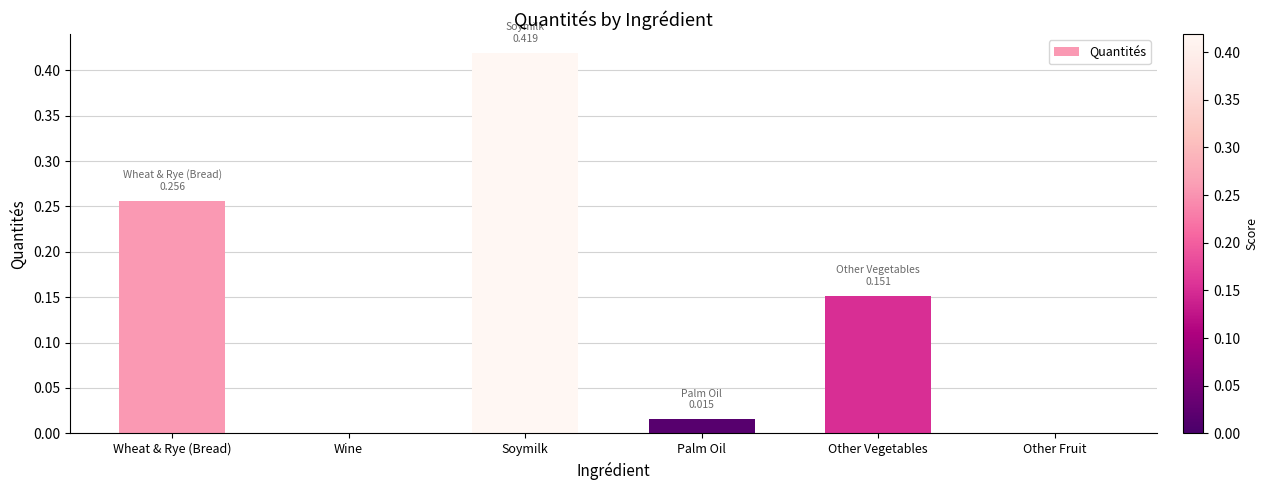

Is it true that the value at Other Fruit is -0.3?

False